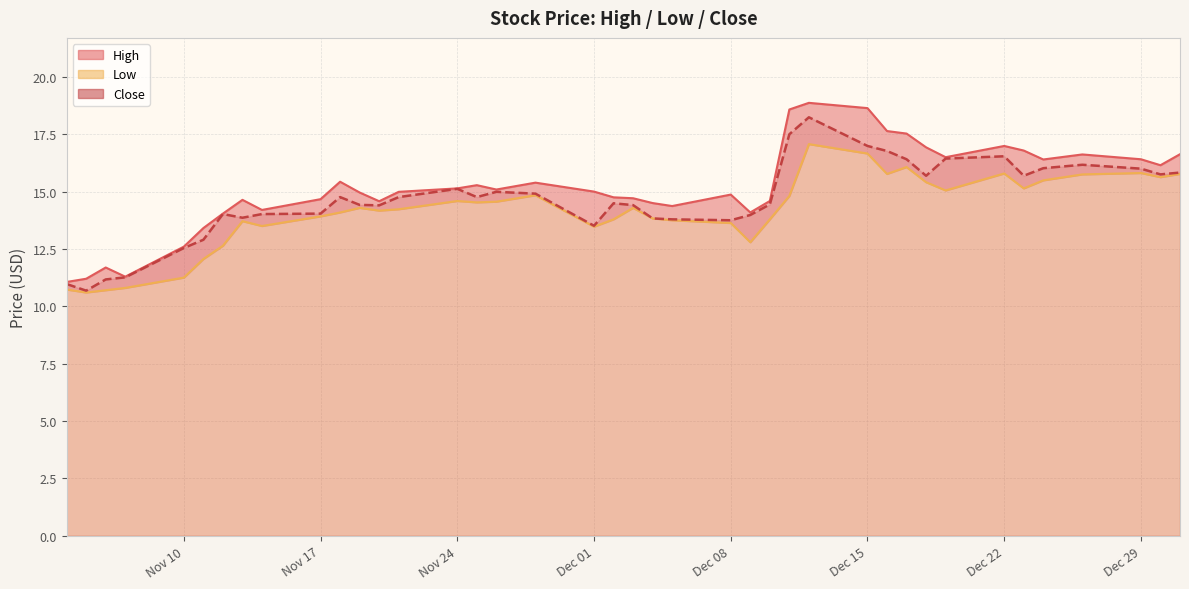

How many lines are shown in the chart?

3